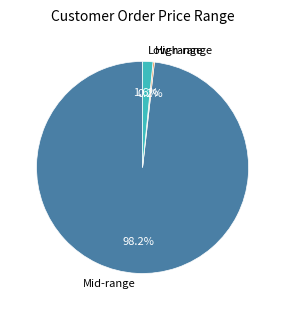

Is the sum of Mid-range and Low-range greater than half?

Yes